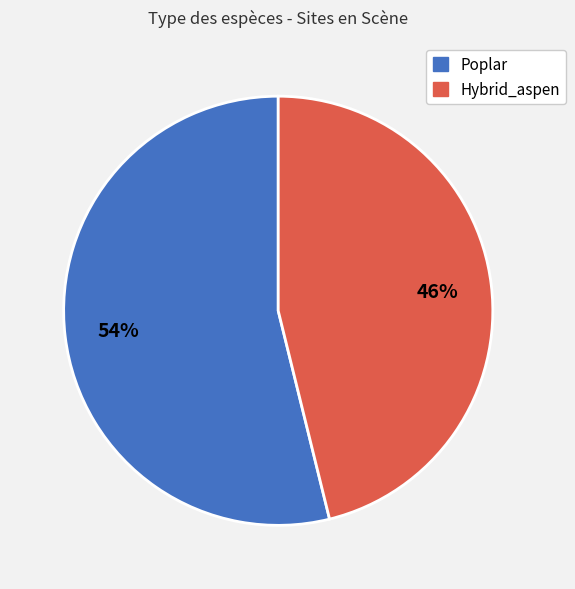

Count the number of slices in the pie.

2